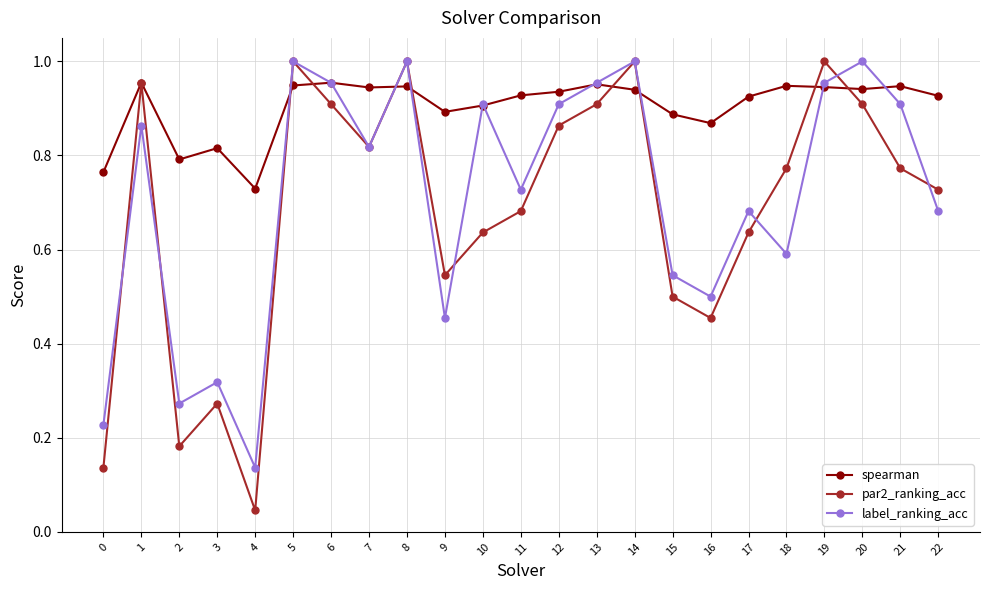

How many interior local peaks does the label_ranking_acc series have?

8